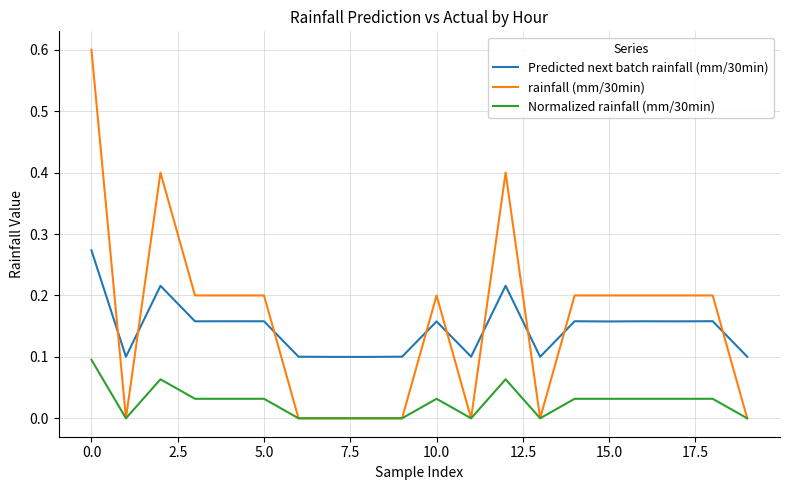

Which series has the largest range (max minus min)?

rainfall (mm/30min)